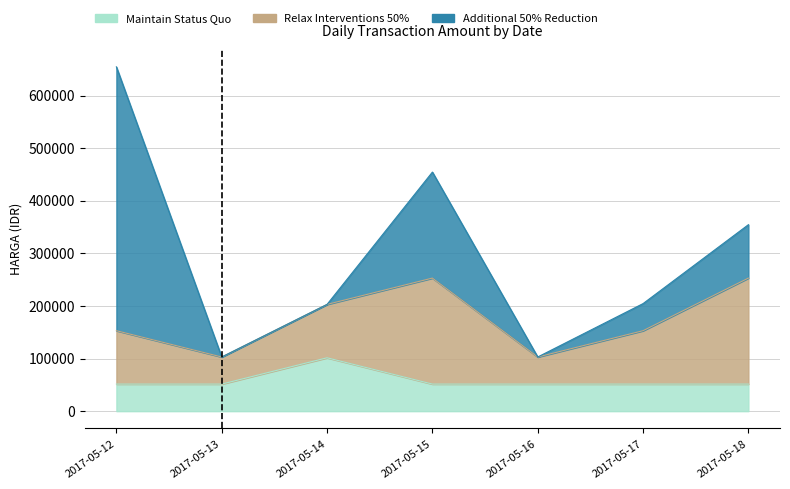

List the series in order of their peak value, lowest first.

Maintain Status Quo, Relax Interventions 50%, Additional 50% Reduction